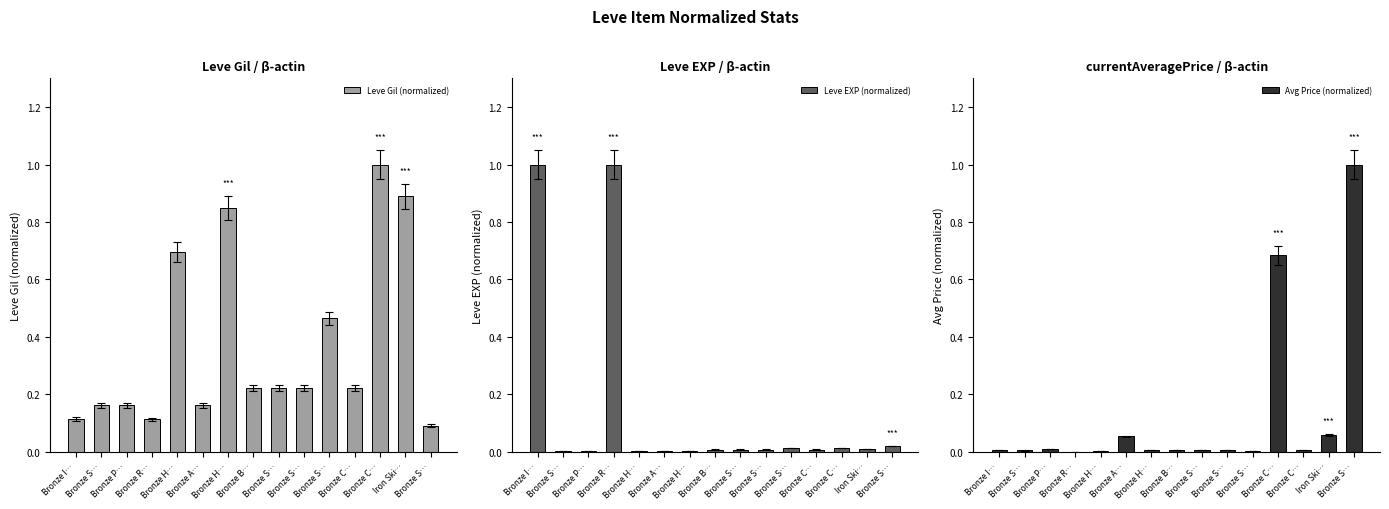

What is the greatest value displayed?

1.0